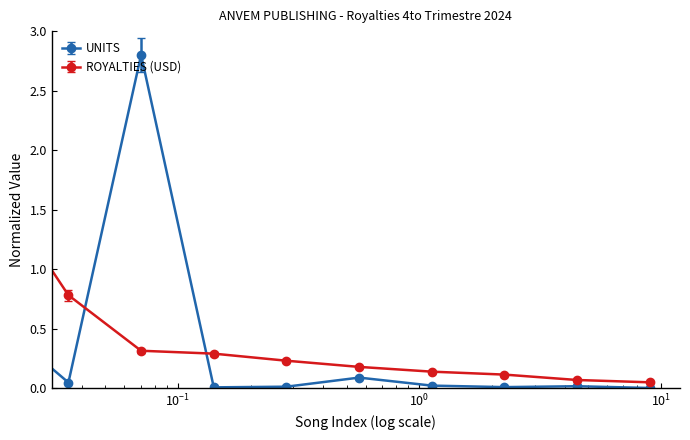

List the series in order of their peak value, highest first.

UNITS, ROYALTIES (USD)